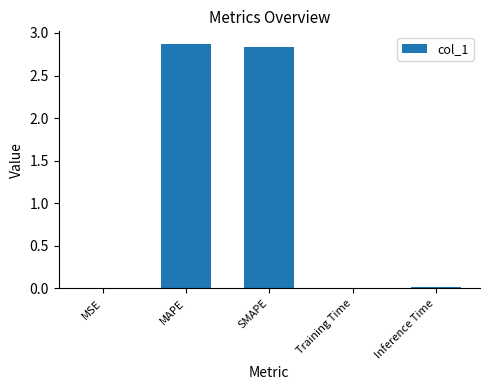

What is the greatest value displayed?

2.9